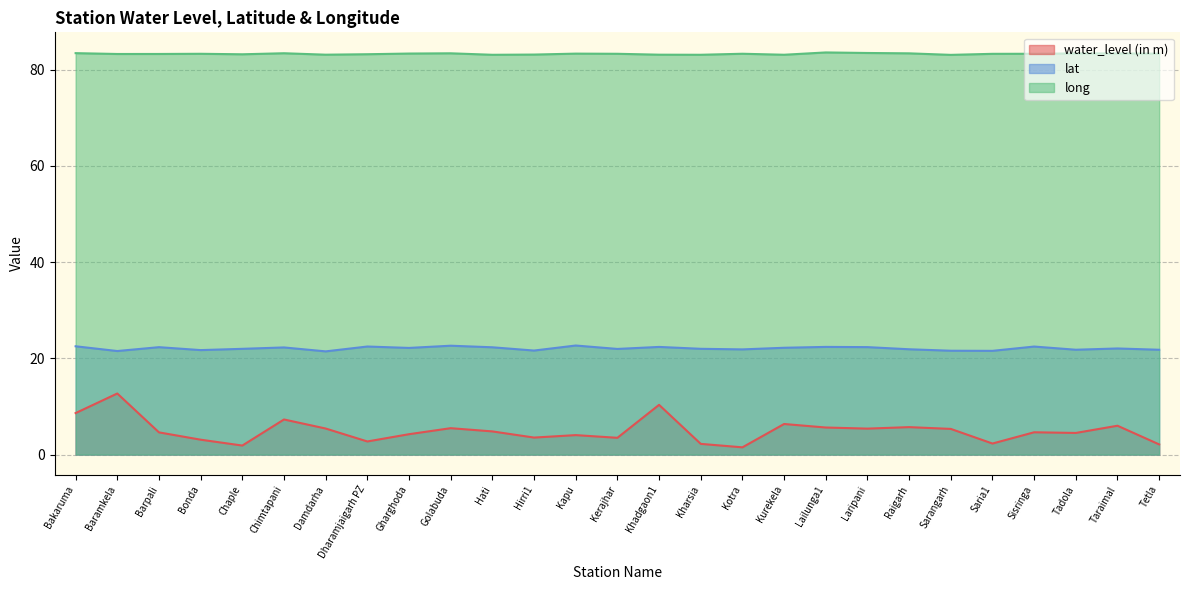

What is the sum of the water_level (in m) values at Taraimal and Tadola?

10.5